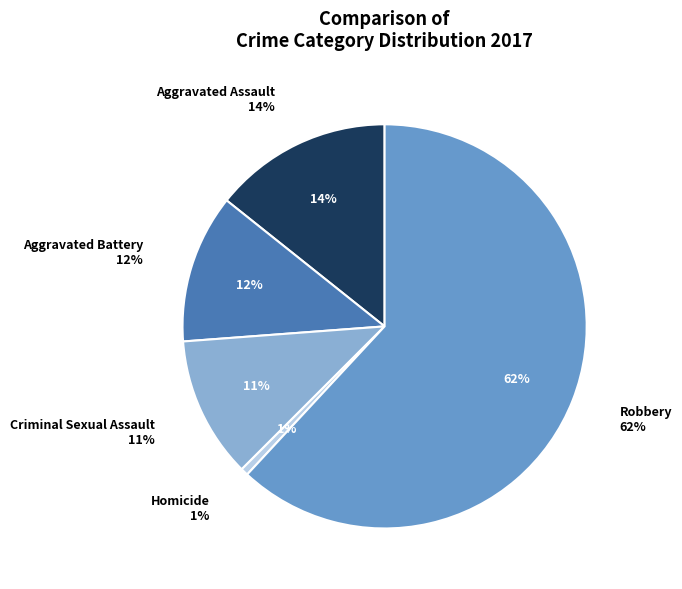

Is there a majority slice in this chart?

Yes